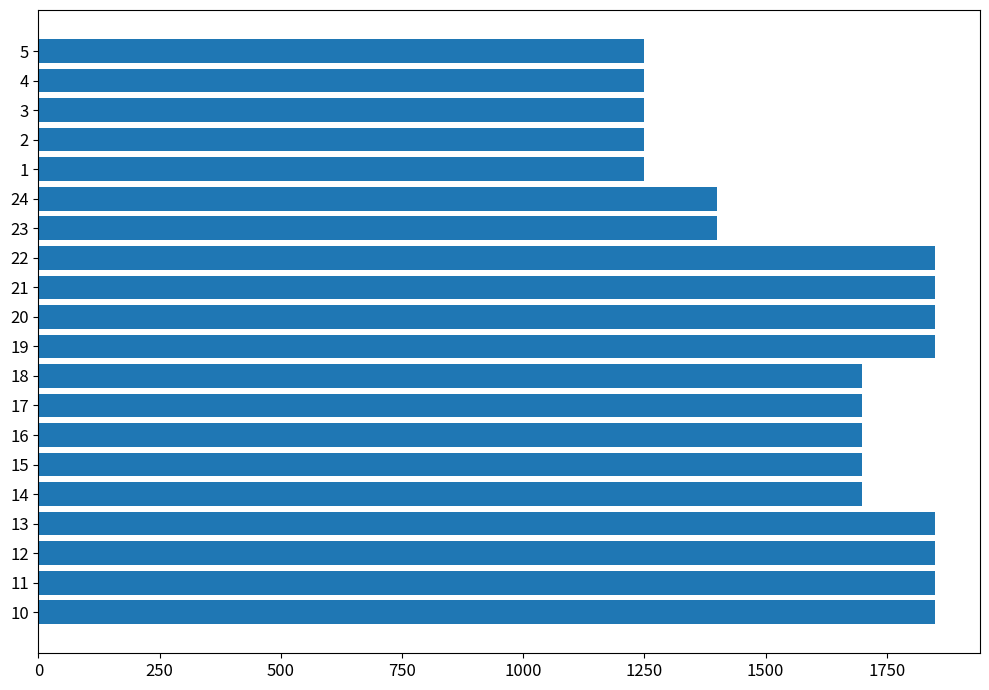

What is the sum of all values?

32350